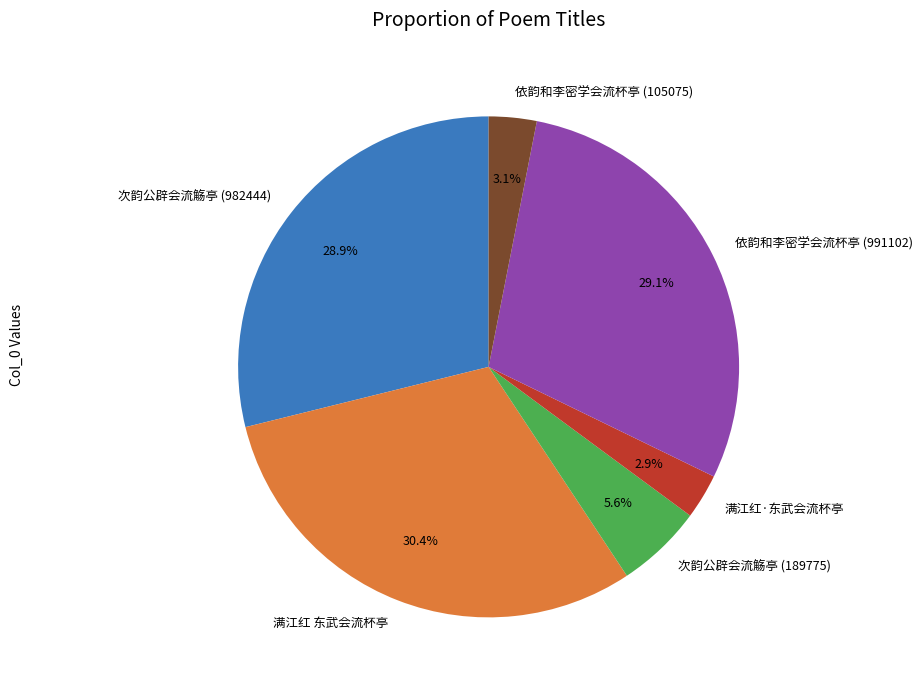

To the nearest percent, what portion does 满江红·东武会流杯亭 represent?

3%